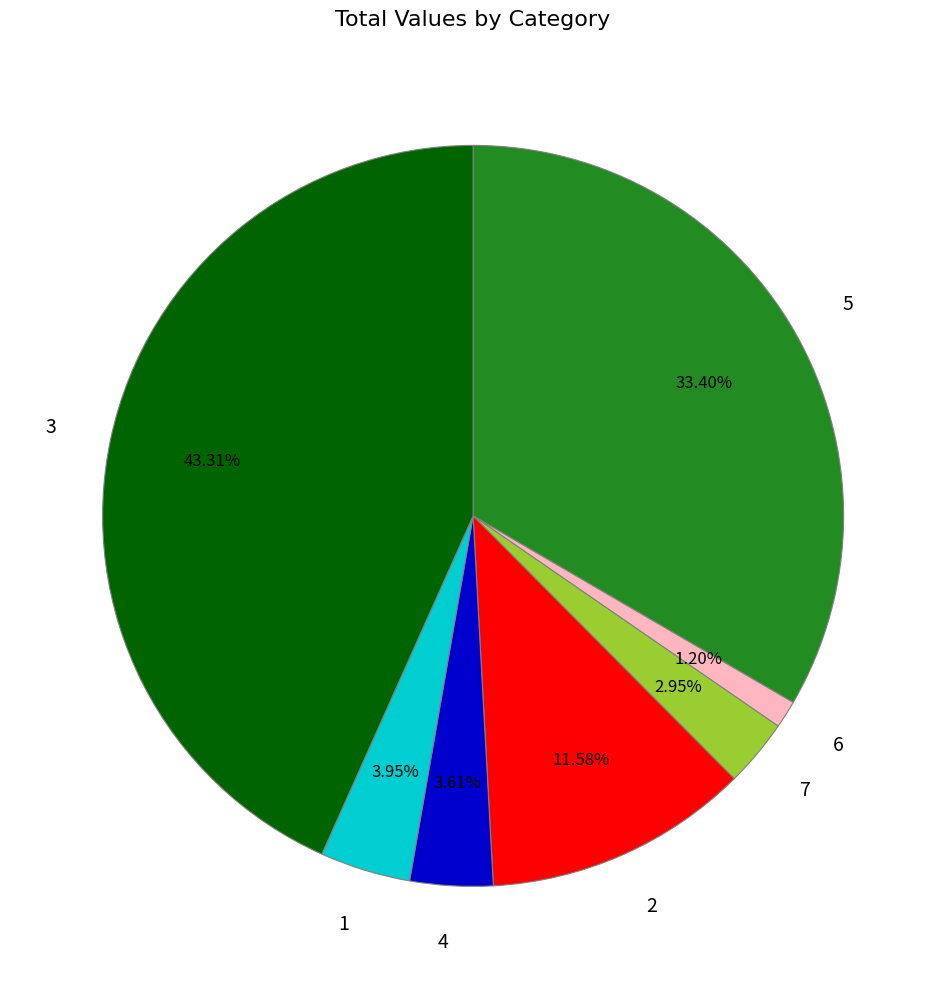

What is the largest slice in the pie chart?

3